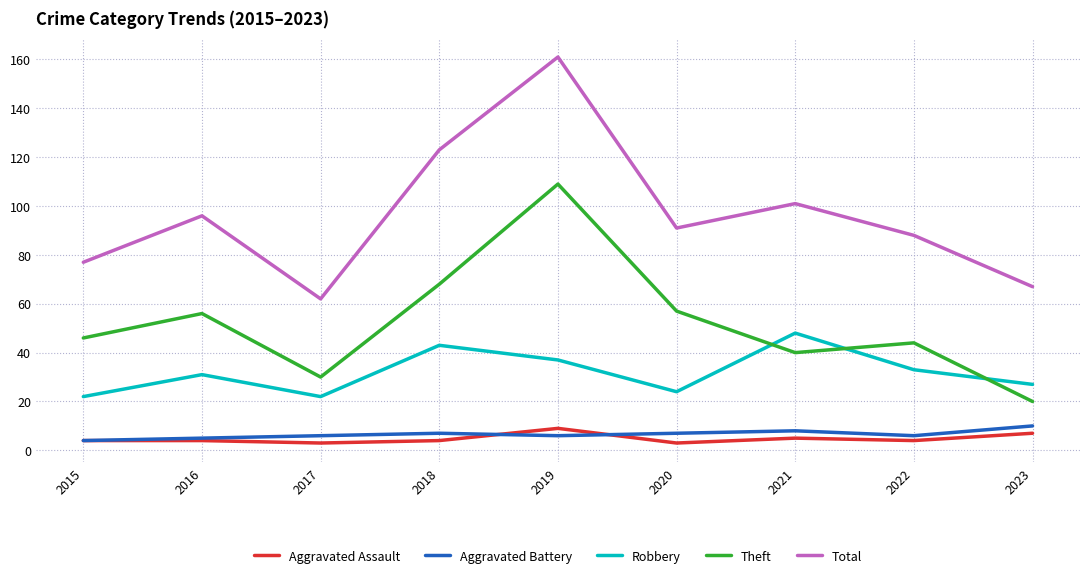

Which series has the largest range (max minus min)?

Total